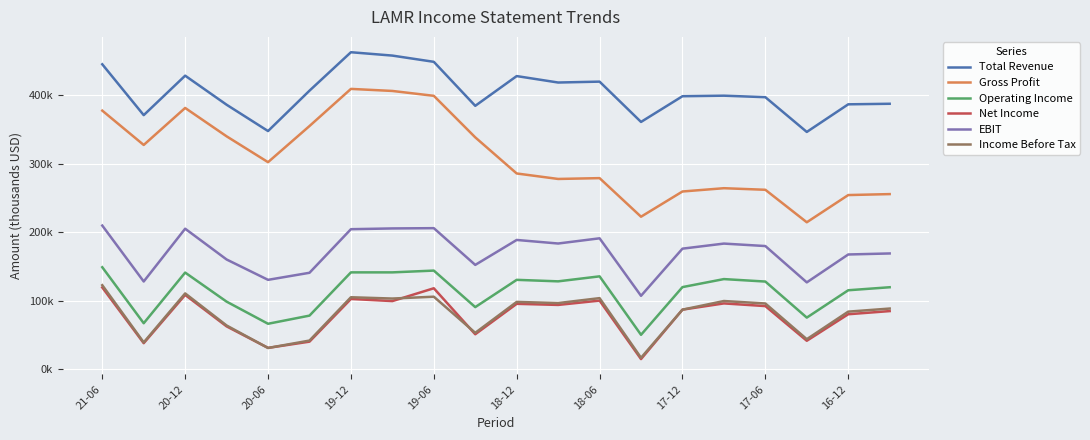

True or false: EBIT and Net Income cross at least once.

False